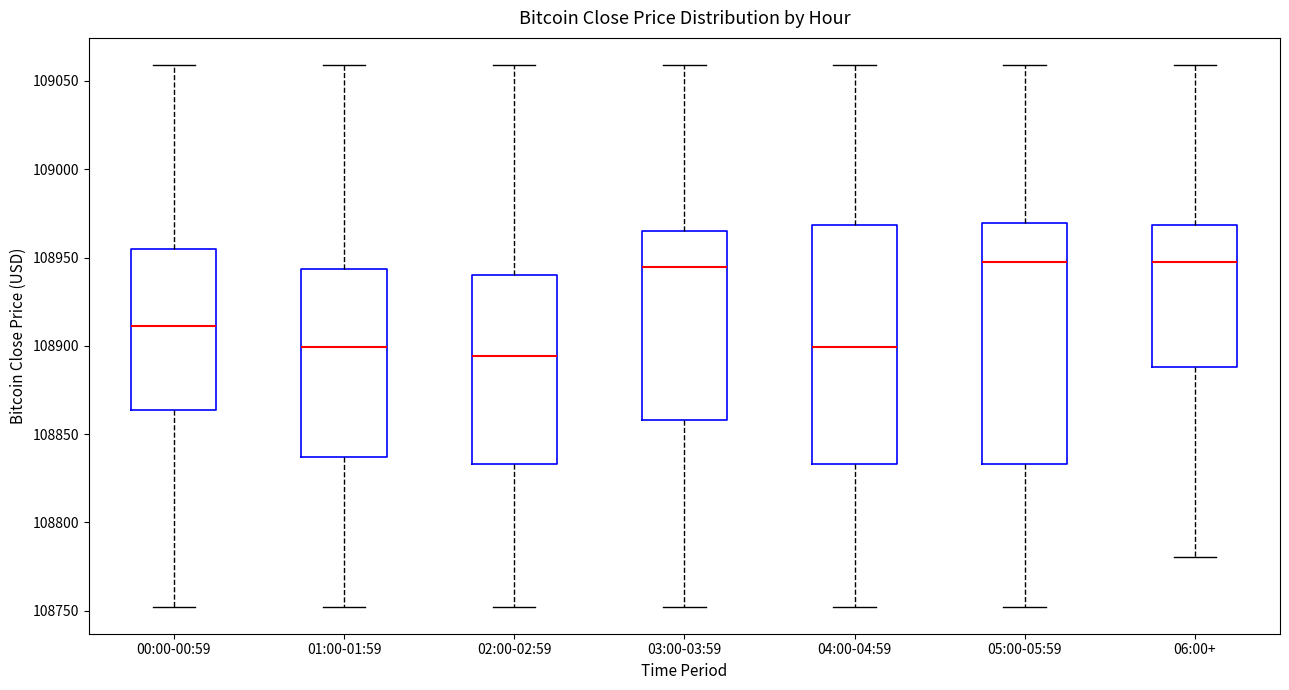

Reading left to right, transcribe this box plot: for each box, give where its median line is, the range the box spans, and where its two whiskers end, as read against the y-axis. The values are not printed on the chart, so give them approximately, as read against the axis.

00:00-00:59: median 108910, box 108865 to 108955, whiskers 108750 to 109060
01:00-01:59: median 108900, box 108835 to 108945, whiskers 108750 to 109060
02:00-02:59: median 108895, box 108835 to 108940, whiskers 108750 to 109060
03:00-03:59: median 108945, box 108860 to 108965, whiskers 108750 to 109060
04:00-04:59: median 108900, box 108835 to 108970, whiskers 108750 to 109060
05:00-05:59: median 108950, box 108835 to 108970, whiskers 108750 to 109060
06:00+: median 108950, box 108890 to 108970, whiskers 108780 to 109060